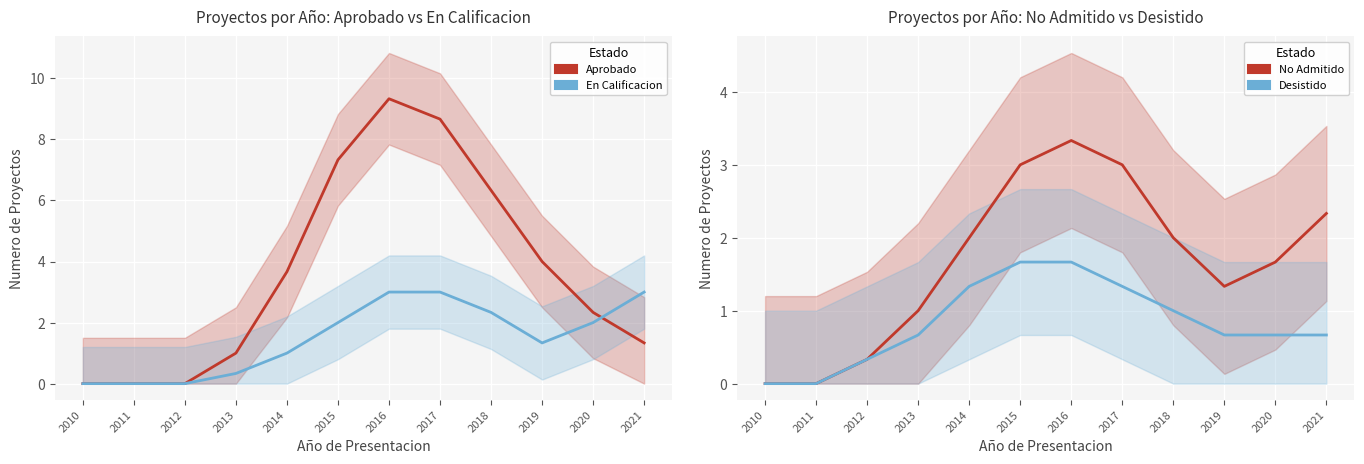

Which series has the largest total across all categories?

Aprobado